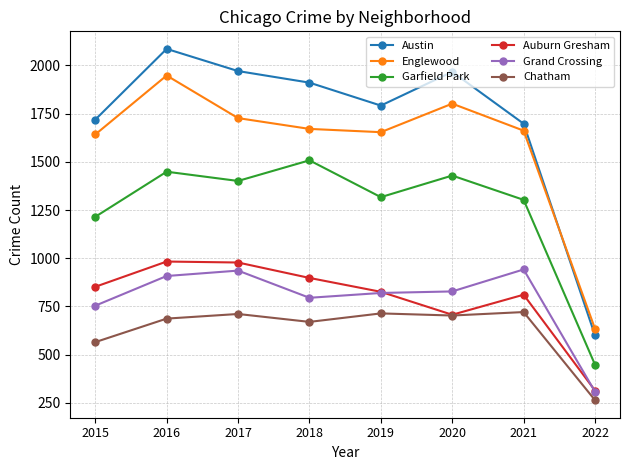

What is the average value of the Auburn Gresham series?

796